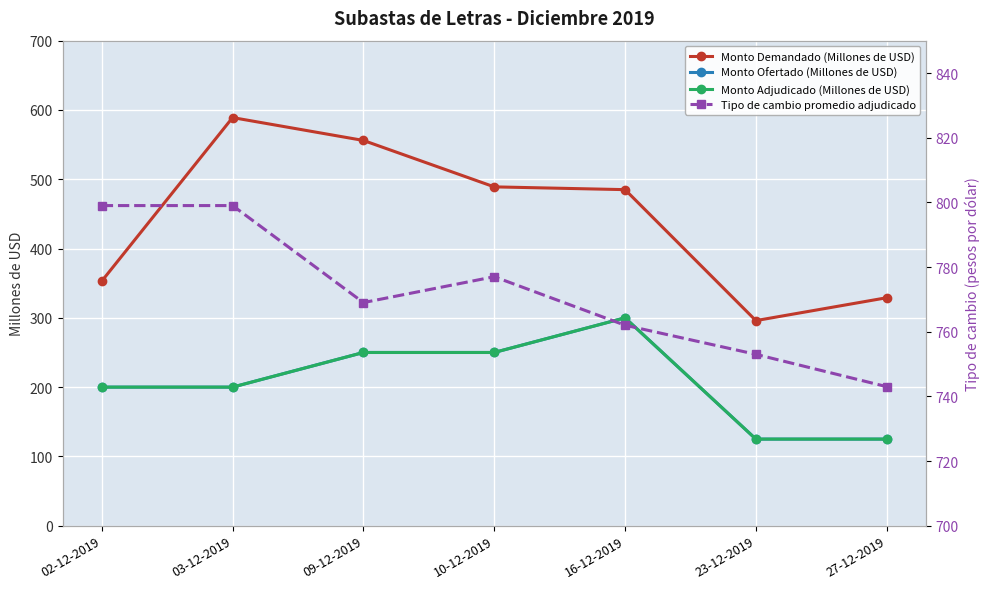

True or false: Monto Demandado (Millones de USD) has a value of 353 at 02-12-2019.

True